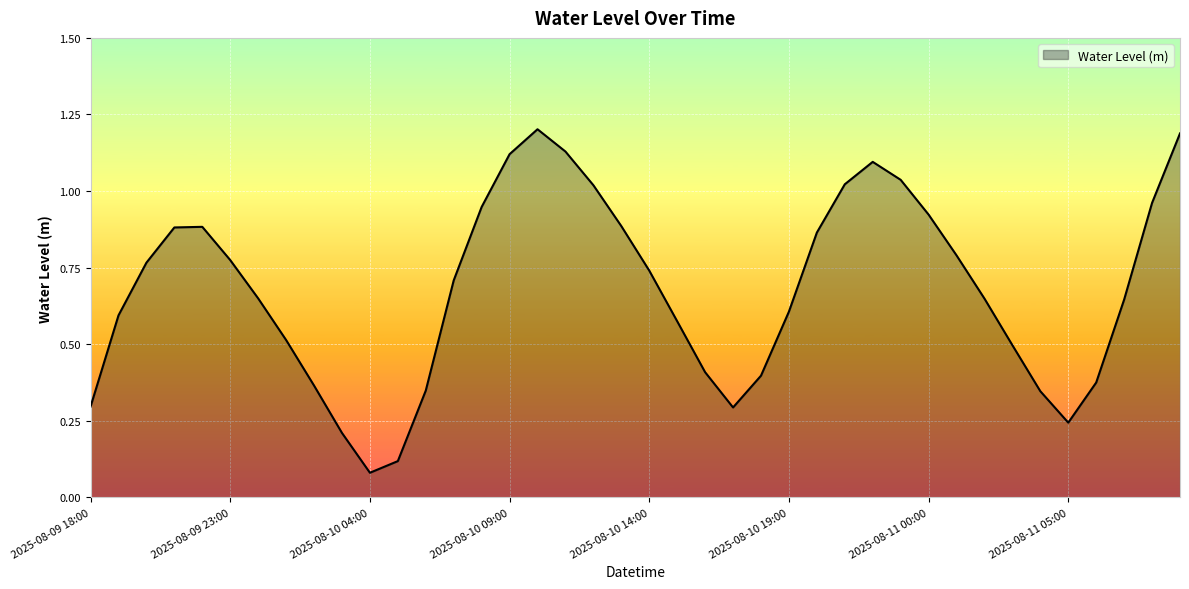

What is the greatest value displayed?

1.2